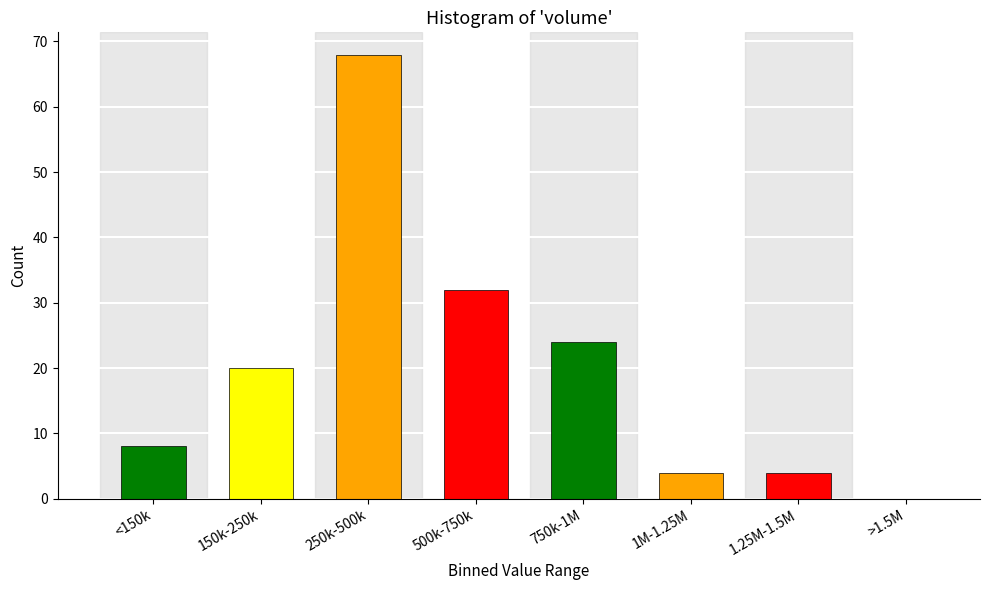

Reading right to left, what are all the values shown in this chart?

>1.5M=0	1.25M-1.5M=4	1M-1.25M=4	750k-1M=24	500k-750k=32	250k-500k=68	150k-250k=20	<150k=8